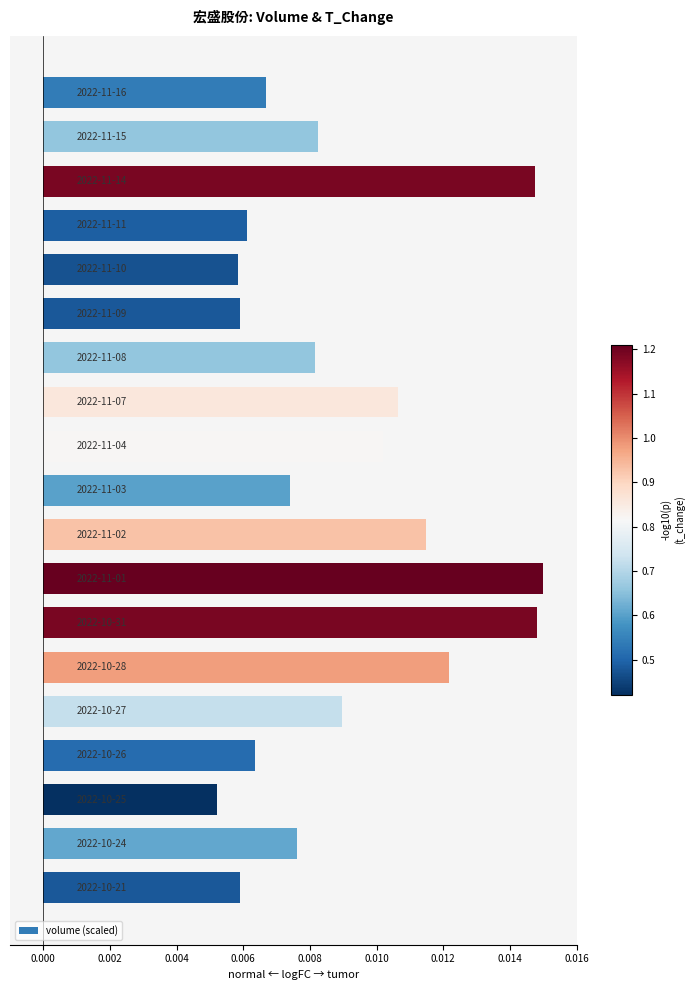

How many values are between 0 and 1?

19